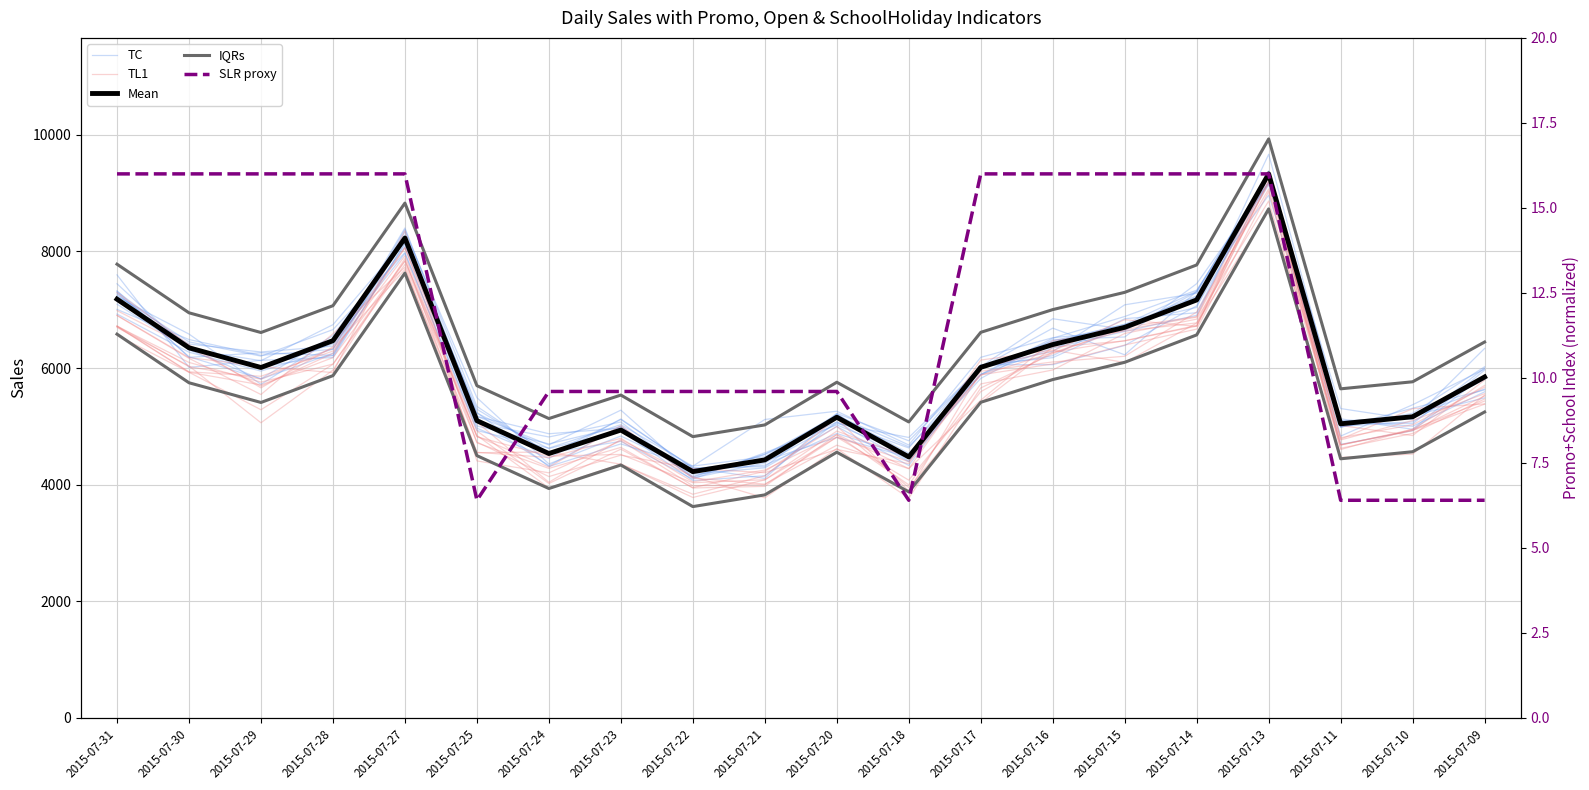

True or false: Mean and SLR proxy intersect in this chart.

False